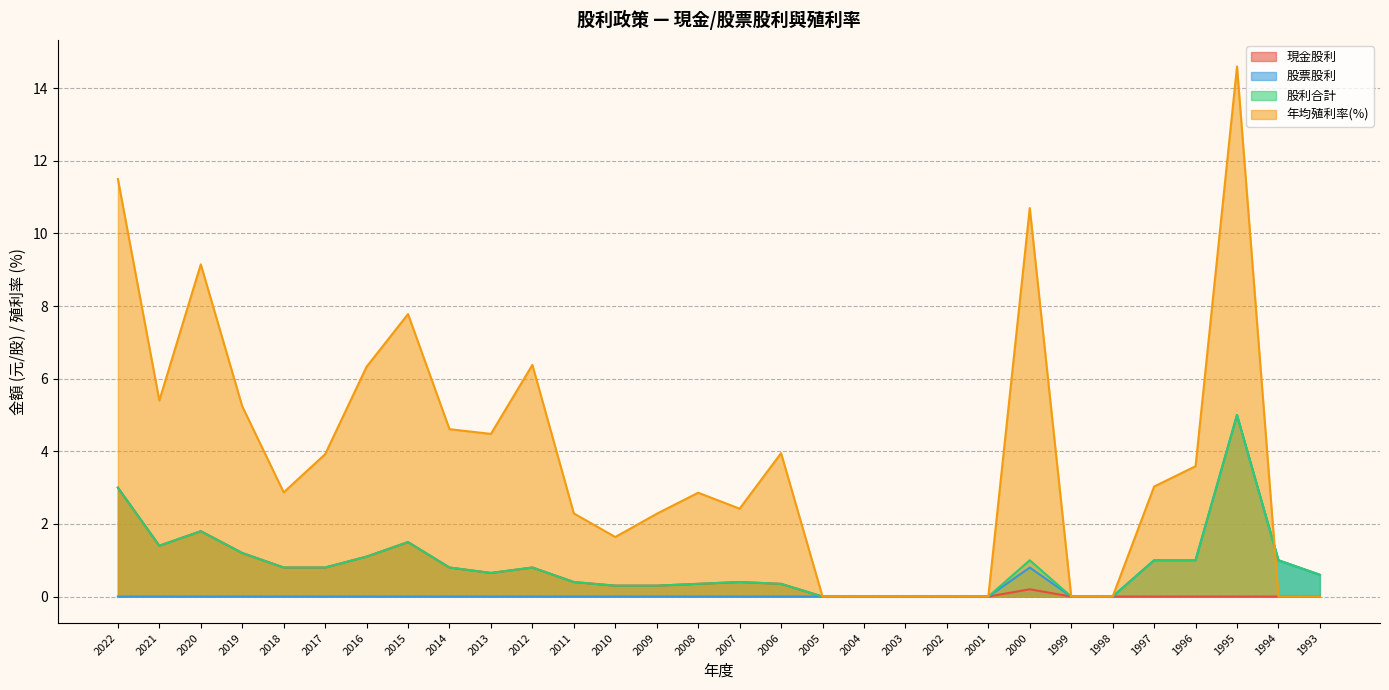

What is the difference between the second highest and minimum values in the 股利合計 series?

3.0